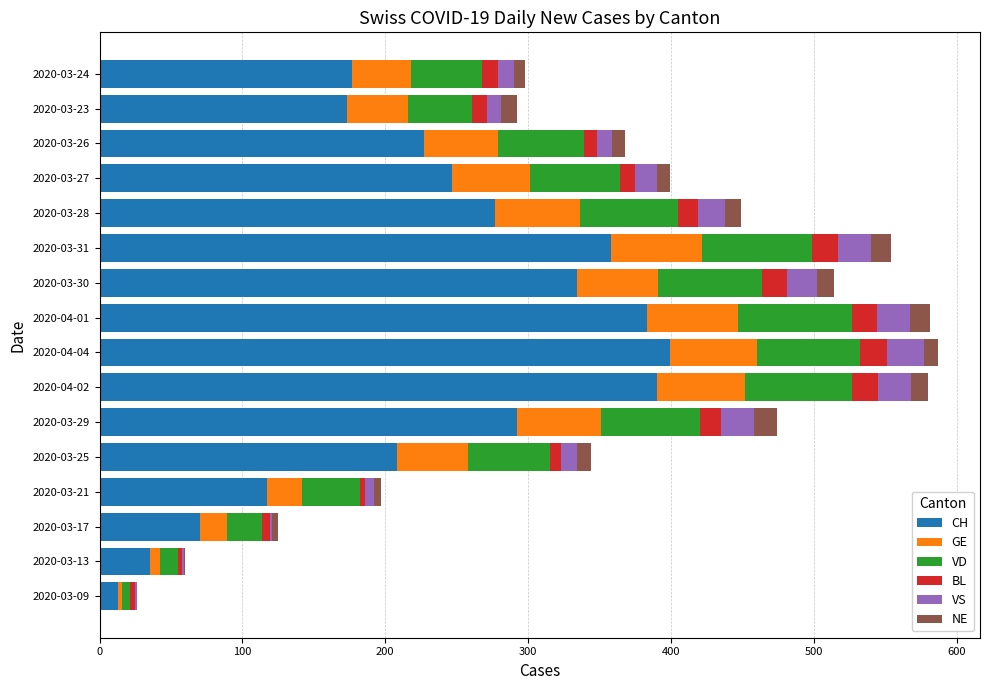

What is the maximum value for CH?

399